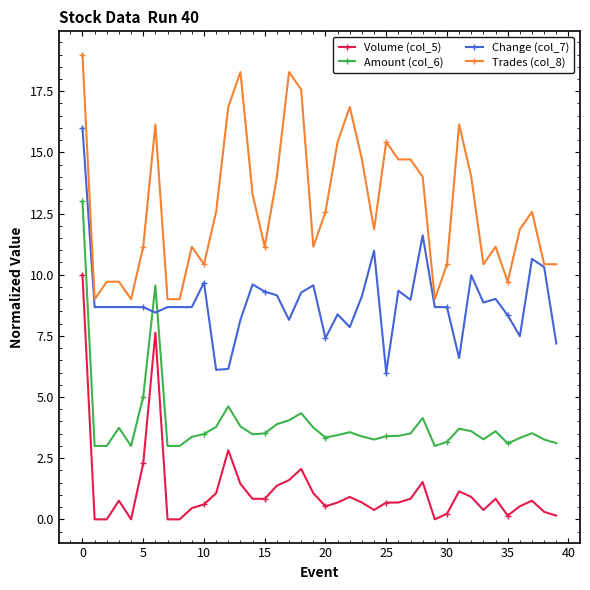

True or false: Volume (col_5) and Amount (col_6) cross at least once.

False